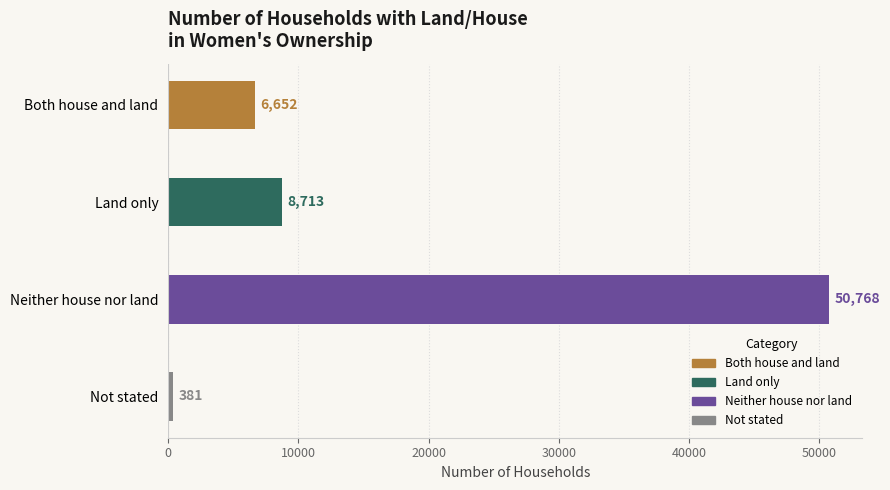

How many distinct data groups are displayed?

1